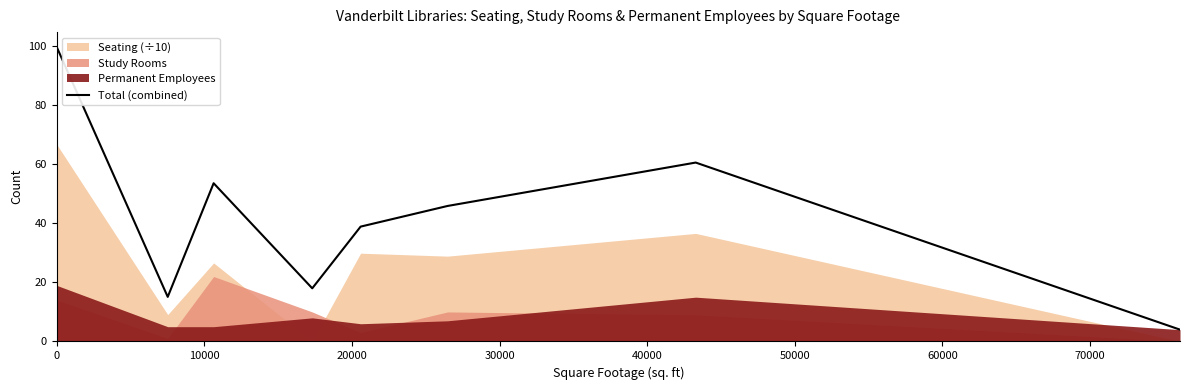

What is the lowest value of the Total (combined) series?

4.0